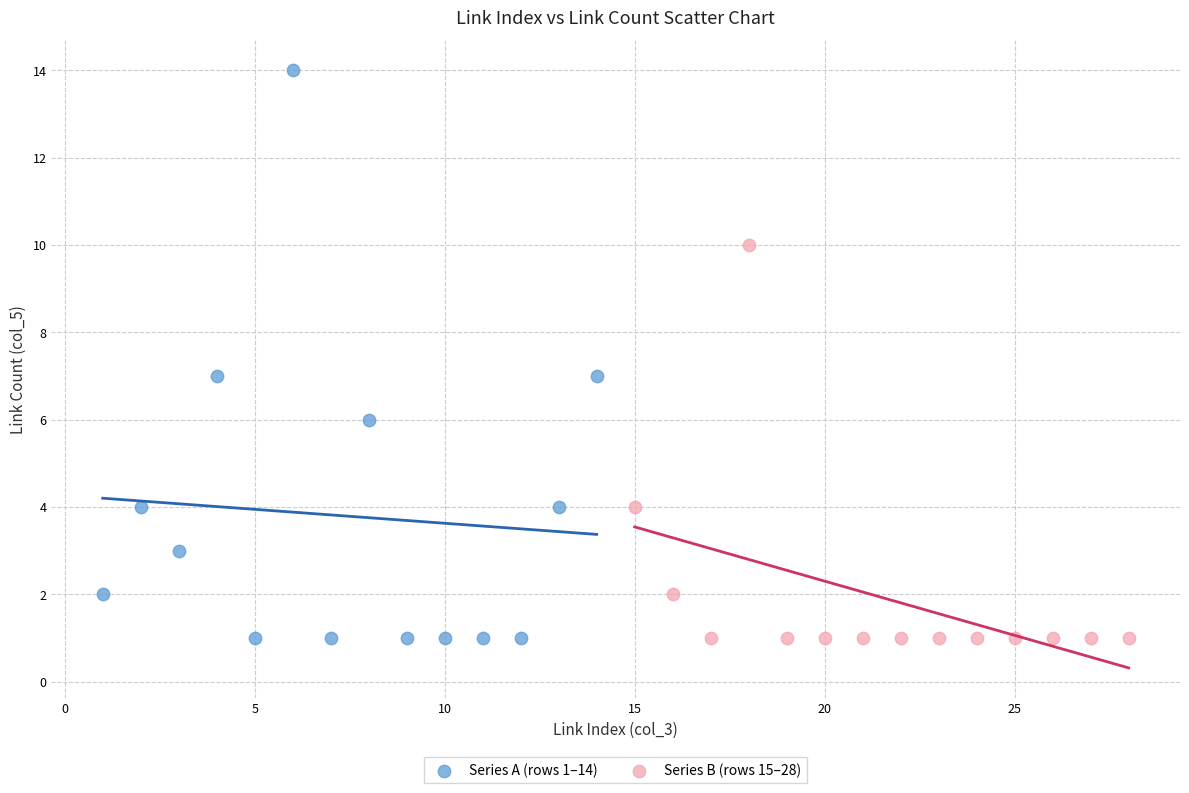

Which series reaches the maximum Y coordinate?

Series A (rows 1–14)